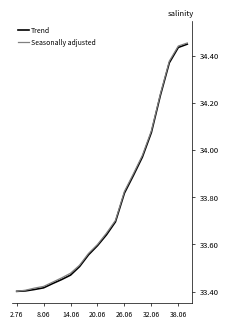

What are all the series names shown in the legend?

Trend, Seasonally adjusted